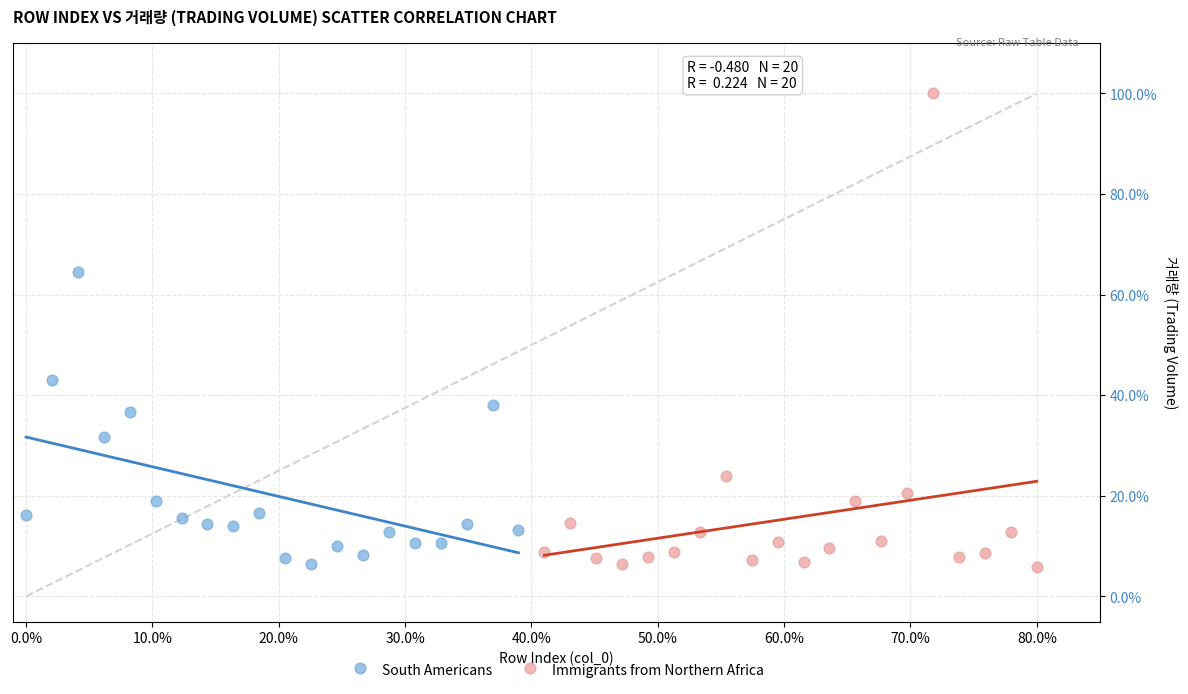

Which series has the widest spread of Y values?

Immigrants from Northern Africa